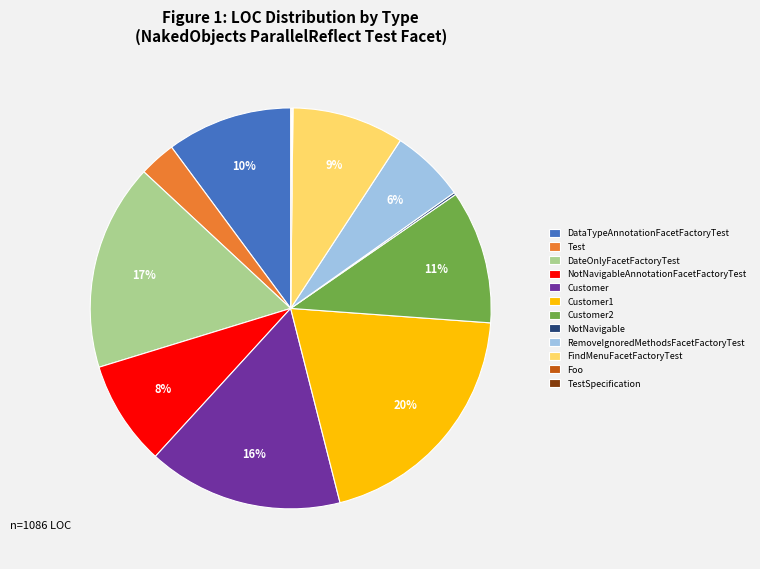

What percentage is the RemoveIgnoredMethodsFacetFactoryTest slice, to the nearest percent?

6%